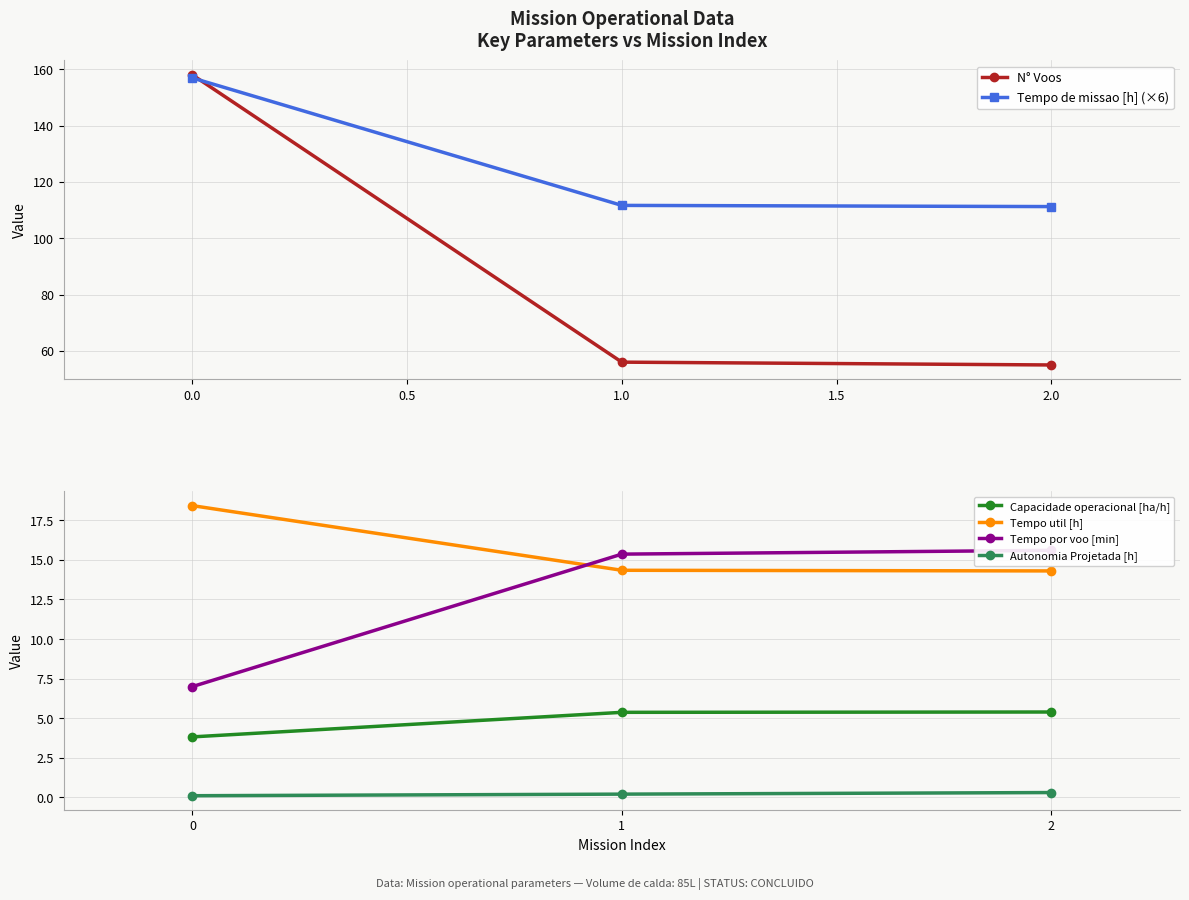

How many data points does each series have?

3